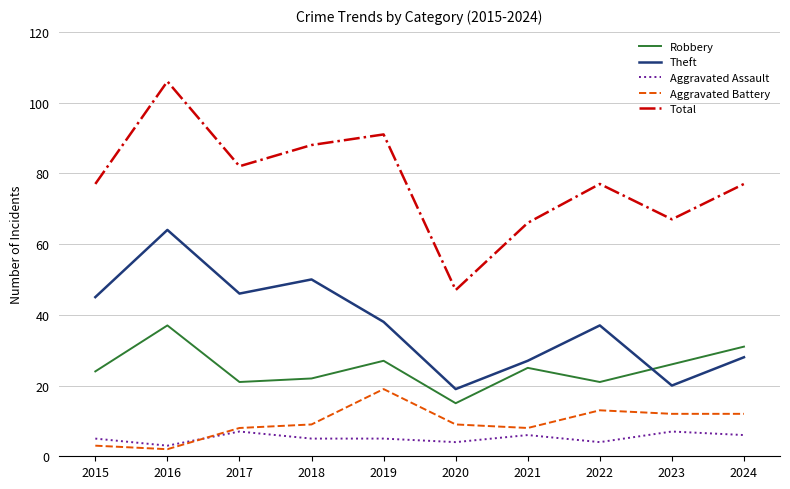

The Theft series shows 115 at 2016. True or false?

False